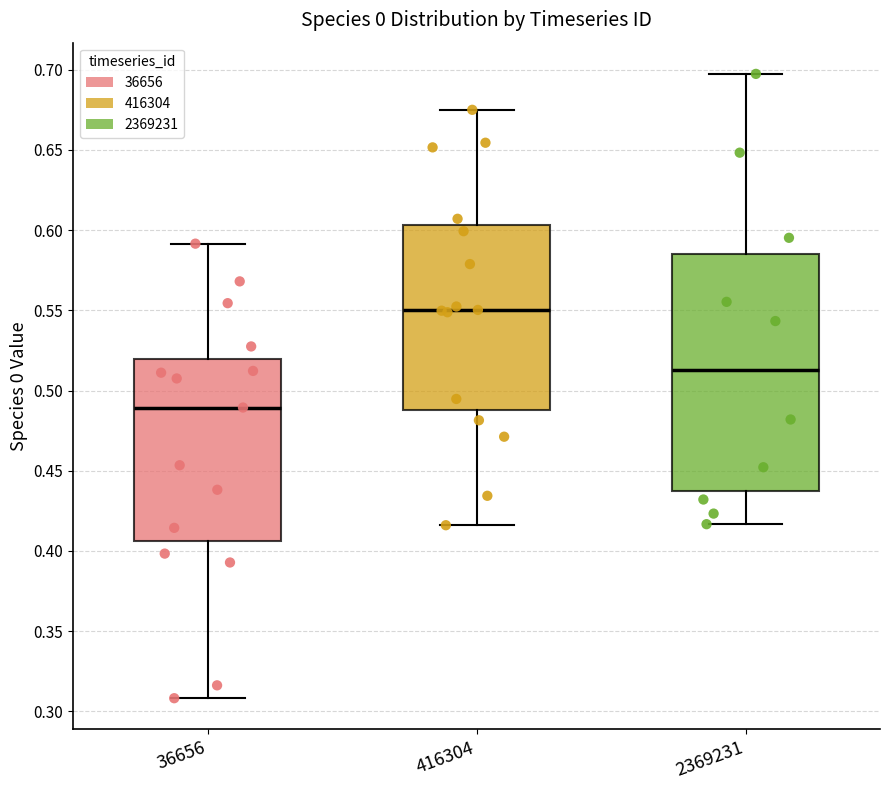

Where does the lower whisker of the box at x = 36656 end on the y-axis? The values are not printed on the chart, so give them approximately, as read against the axis.

0.310